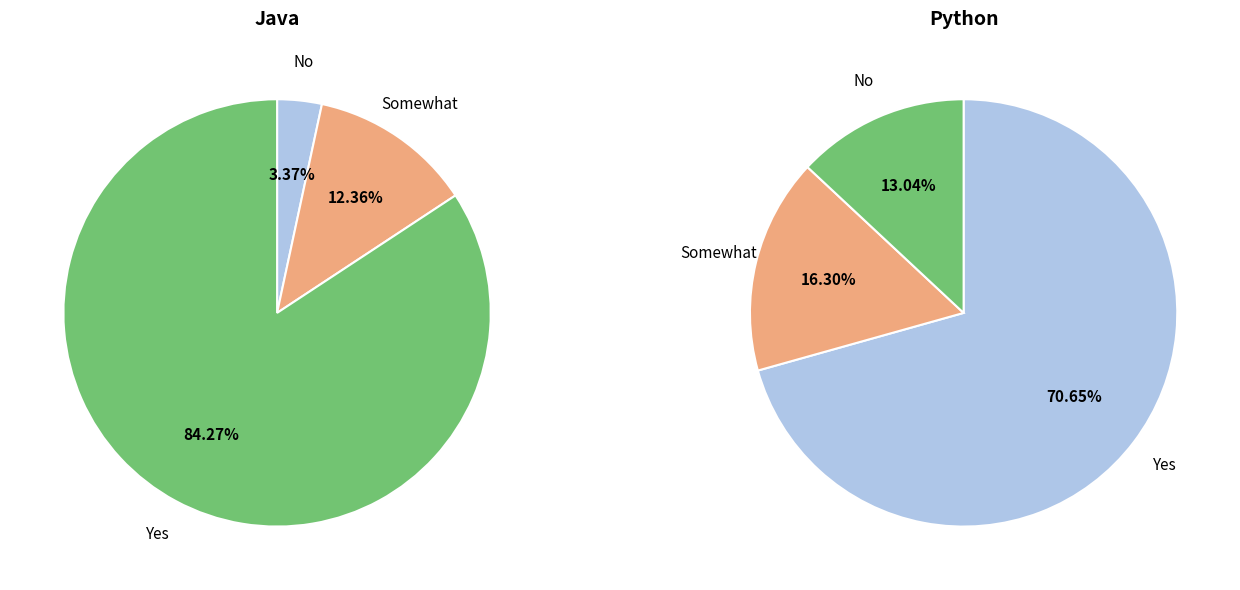

Is it true that Python is 26% of the pie?

False